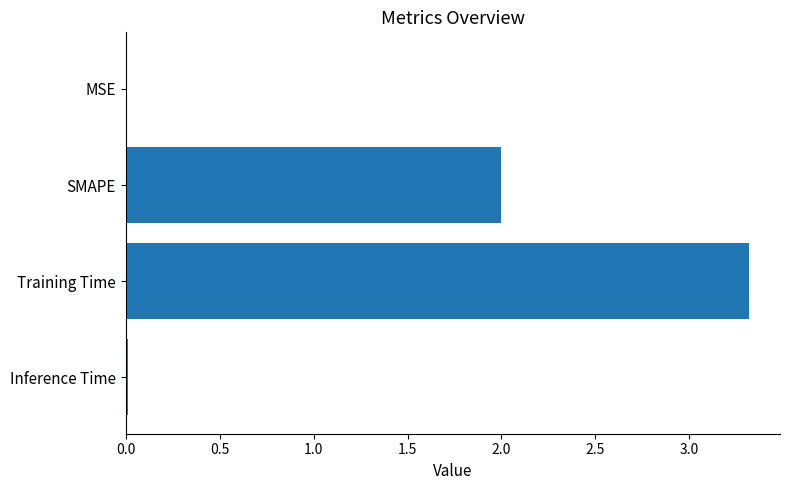

Approximately how many times larger is the value at Training Time compared to SMAPE?

1.7